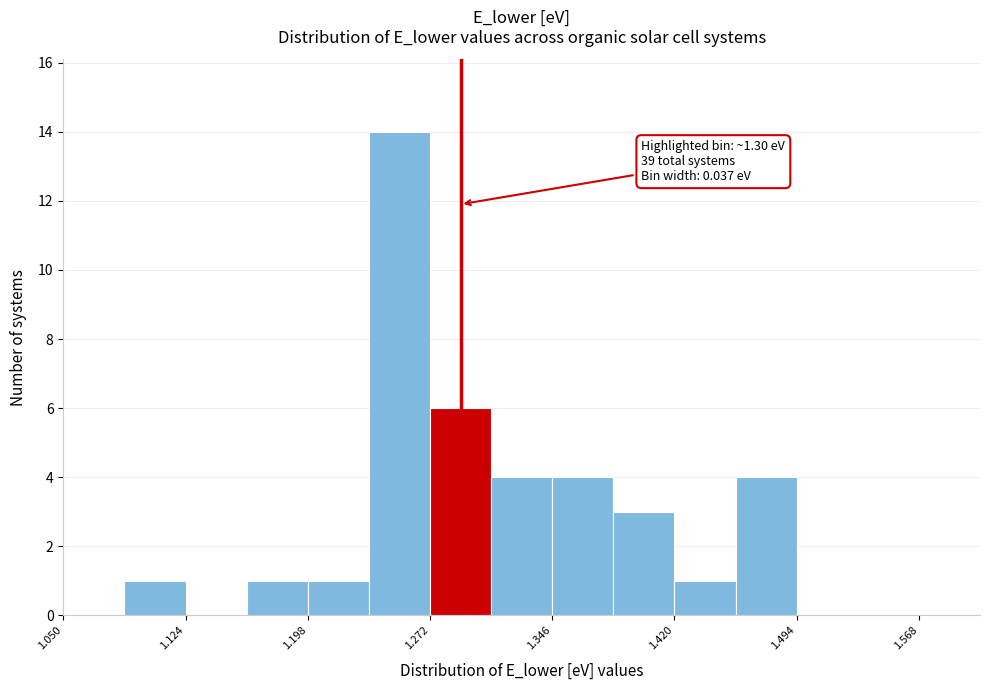

Around what value on the x-axis is the tallest bar? Give the approximate position of its centre, as read against the axis.

1.25